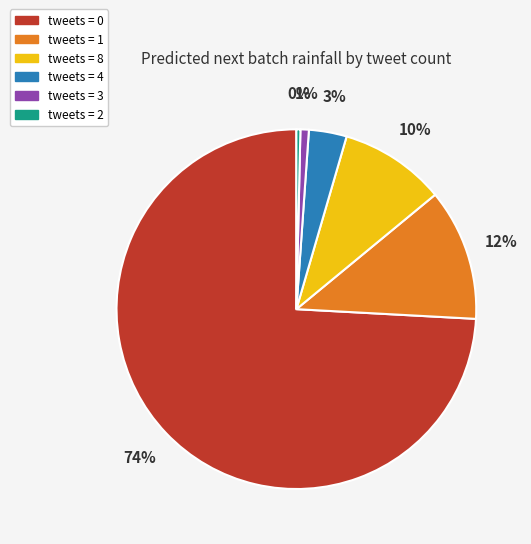

Is there a majority slice in this chart?

Yes